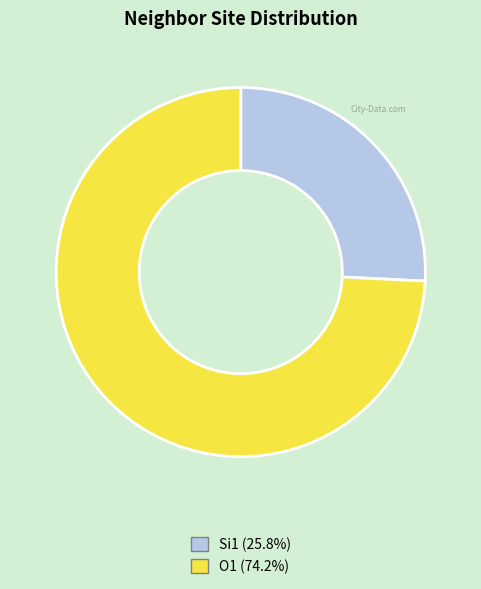

Is there any slice that represents more than half of the pie?

Yes